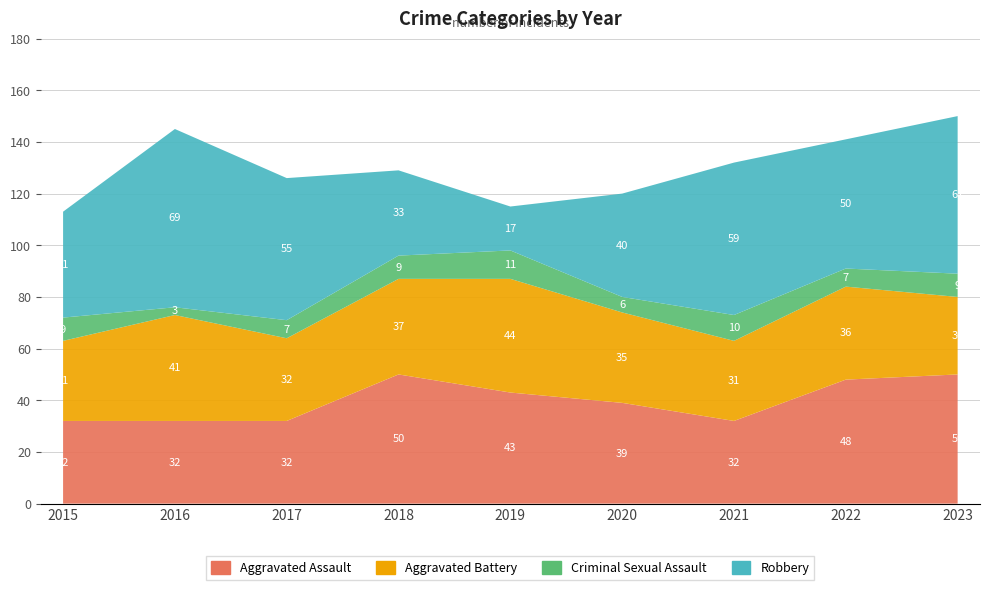

Reading left to right, extract all data points from this chart.

Aggravated Assault: 32	32	32	50	43	39	32	48	50
Aggravated Battery: 31	41	32	37	44	35	31	36	30
Criminal Sexual Assault: 9	3	7	9	11	6	10	7	9
Robbery: 41	69	55	33	17	40	59	50	61